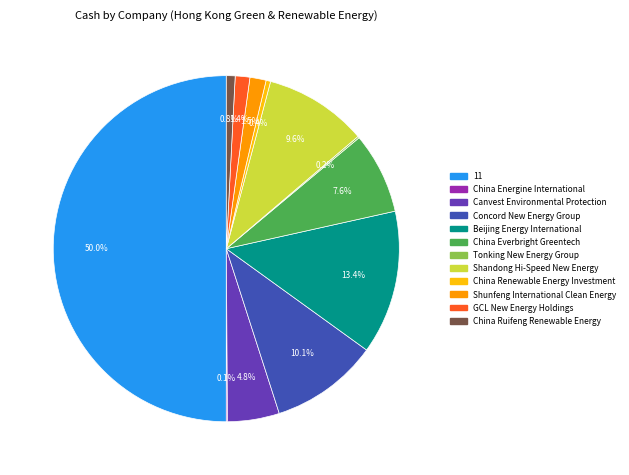

Which slice is the largest?

11